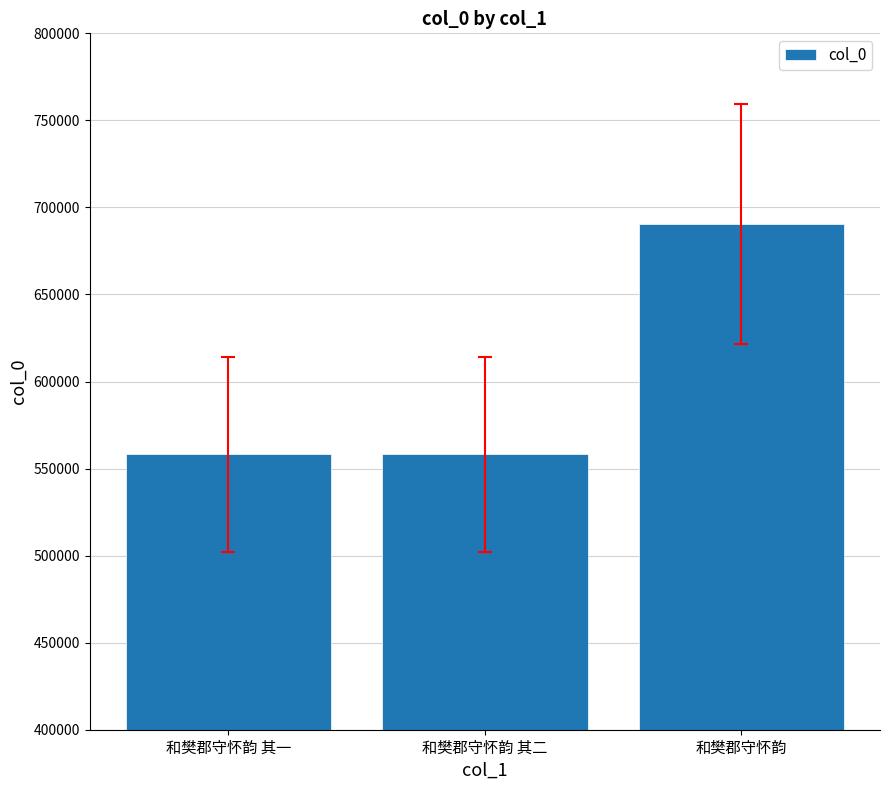

What is the minimum value shown in the chart?

558162